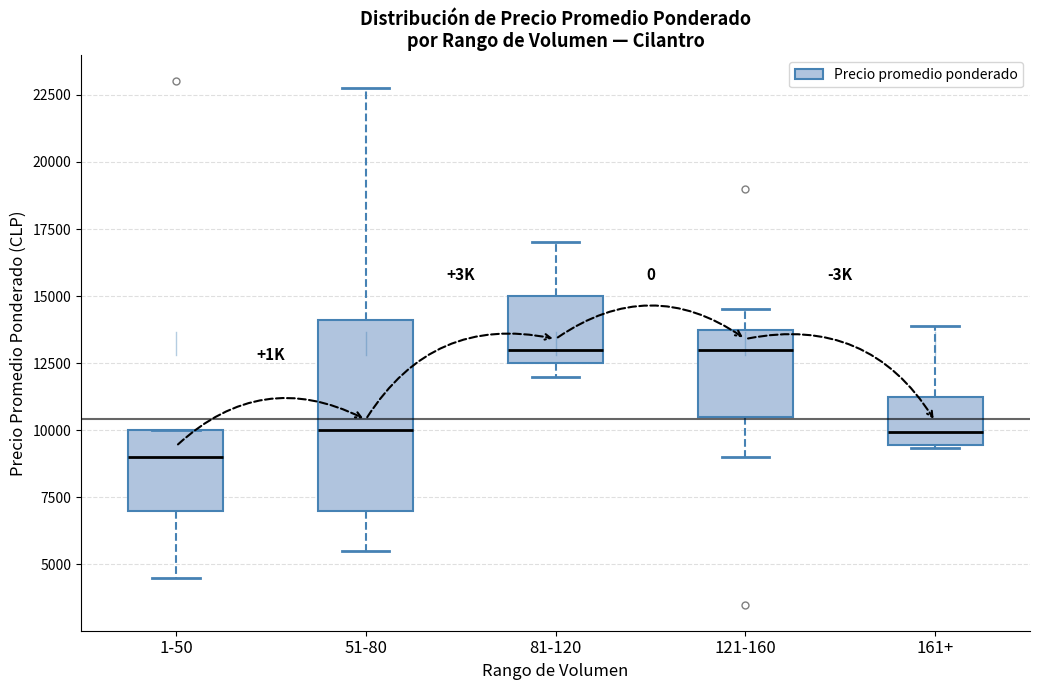

Reading left to right, read every box against the y-axis: the position of its median line, the range the box covers, and the ends of its whiskers. The values are not printed on the chart, so give them approximately, as read against the axis.

1-50: median 9000, box 7000 to 10000, whiskers 4500 to 10000
51-80: median 10000, box 7000 to 14000, whiskers 5500 to 23000
81-120: median 13000, box 12500 to 15000, whiskers 12000 to 17000
121-160: median 13000, box 10500 to 14000, whiskers 9000 to 14500
161+: median 10000, box 9500 to 11000, whiskers 9500 to 14000